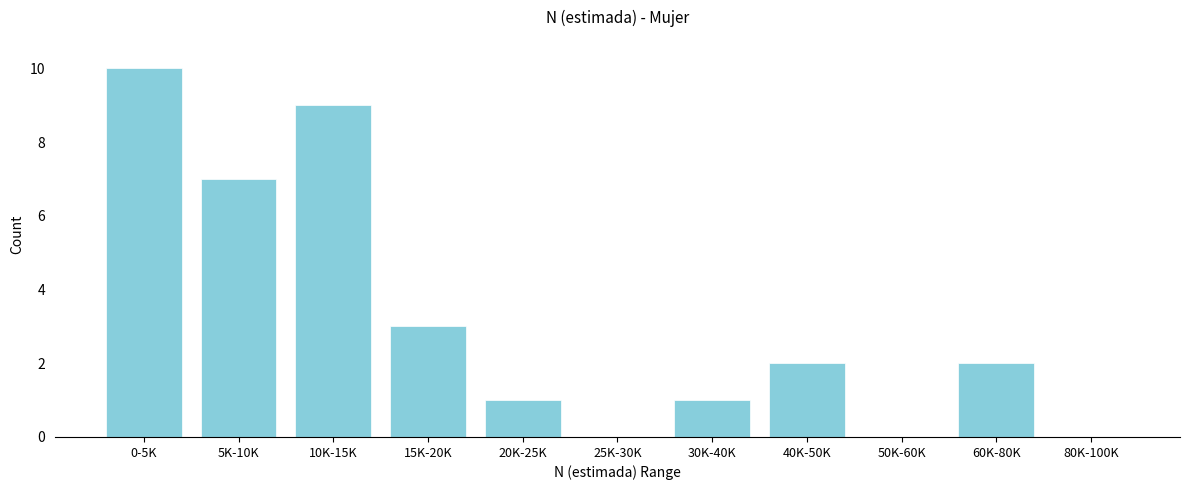

Reading left to right, list all the values displayed in this chart.

0-5K=10	5K-10K=7	10K-15K=9	15K-20K=3	20K-25K=1	25K-30K=0	30K-40K=1	40K-50K=2	50K-60K=0	60K-80K=2	80K-100K=0